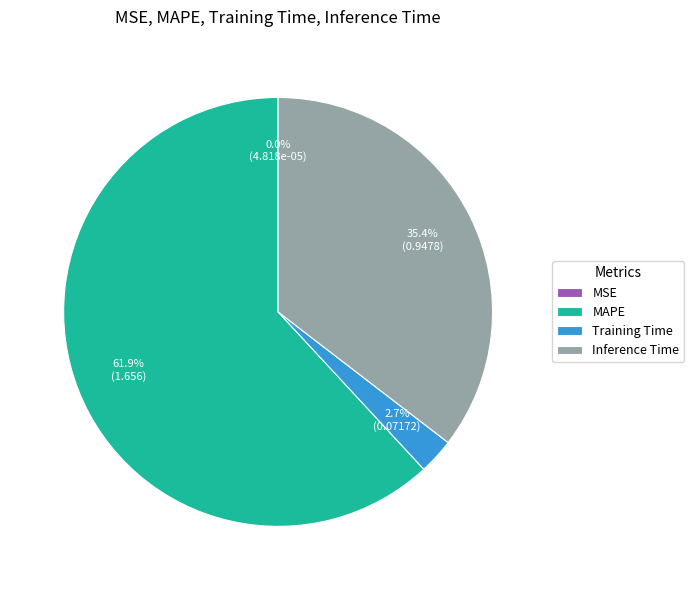

What percentage is the Training Time slice, to the nearest percent?

3%